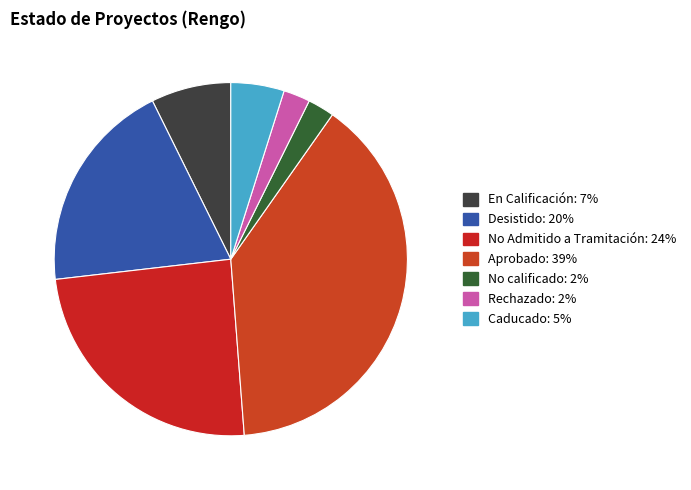

What is the ratio of the value at Aprobado to the value at No calificado?

16.0